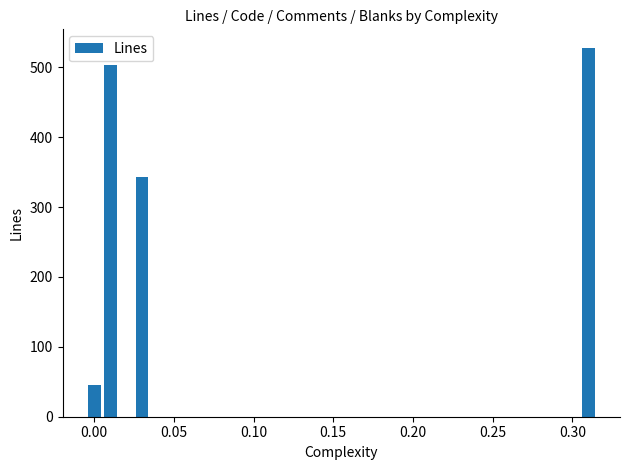

What is the difference between the maximum and second lowest values?

185